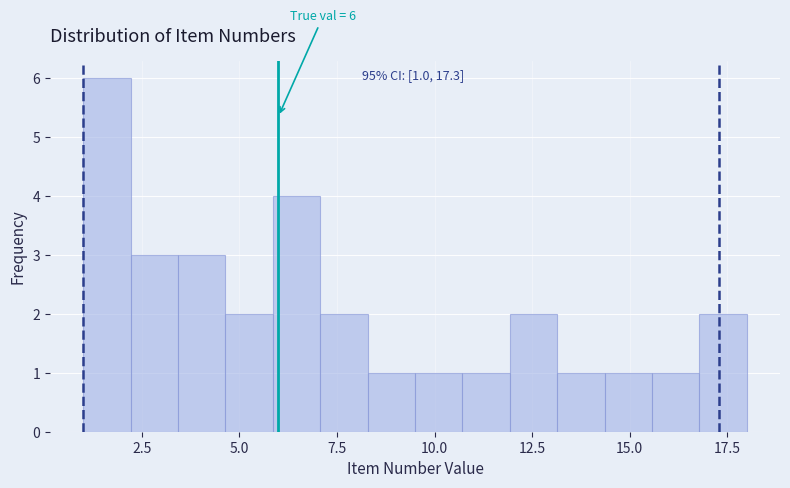

Around what value on the x-axis is the tallest bar? Give the approximate position of its centre, as read against the axis.

1.5